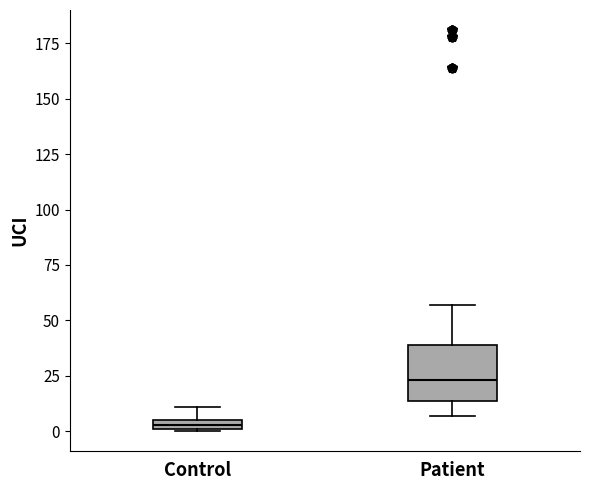

Which box's median line is the lowest?

Control